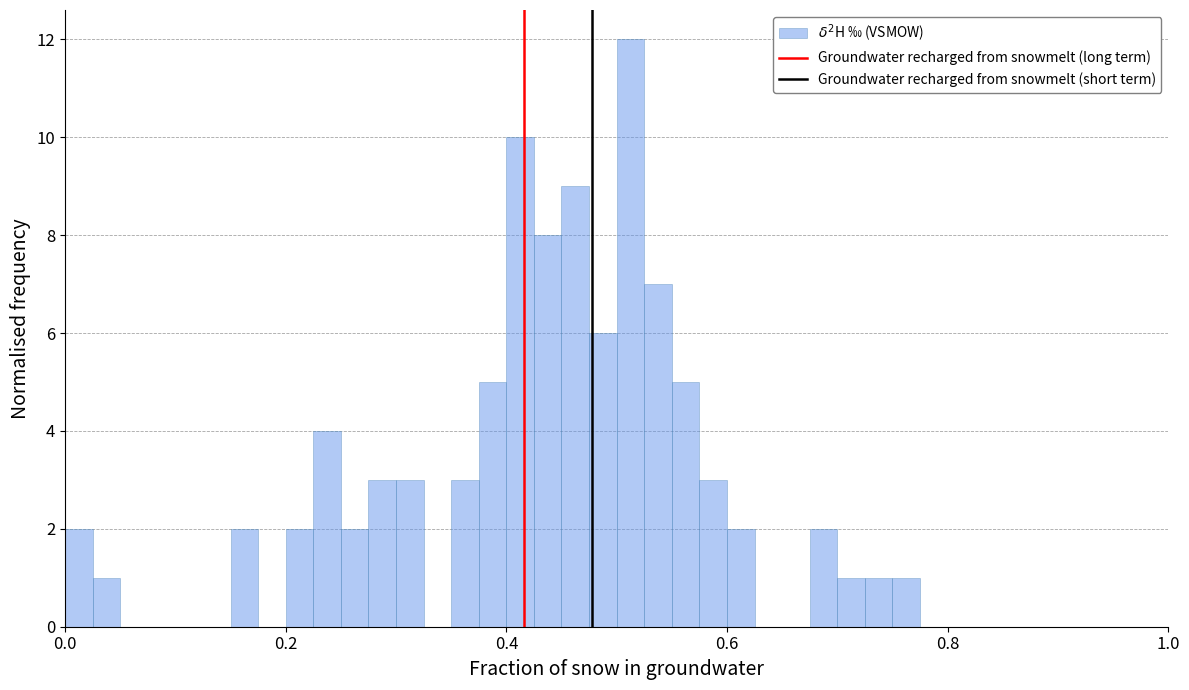

Around what value on the x-axis is the tallest bar? Give the approximate position of its centre, as read against the axis.

0.52